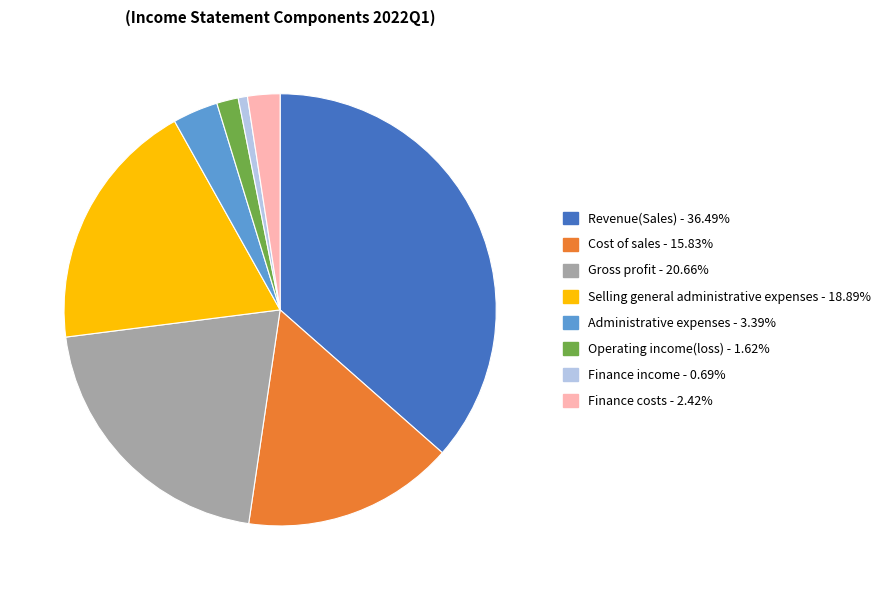

Do Revenue(Sales) and Cost of sales together represent more than half of the pie?

Yes